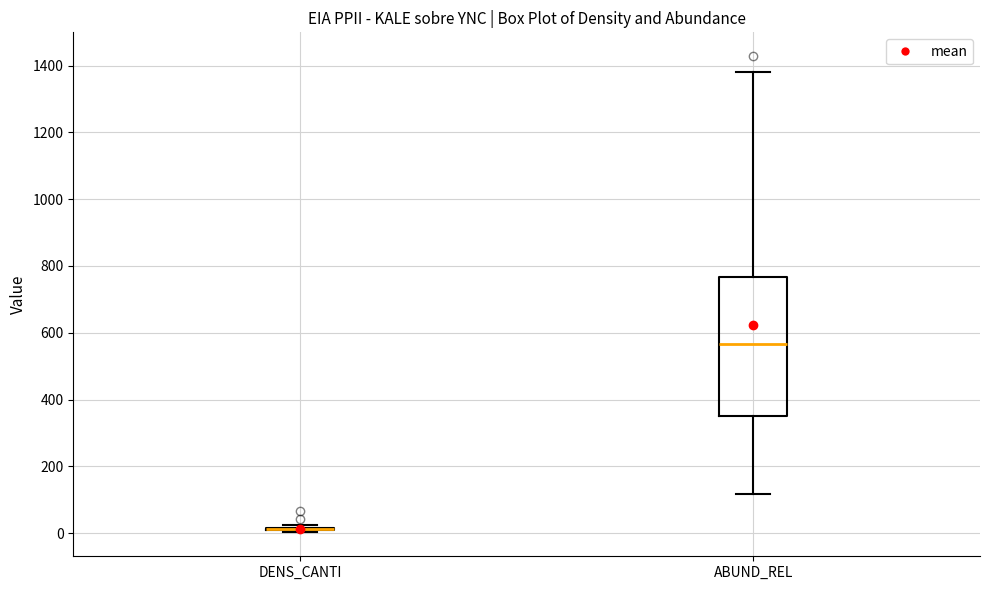

Comparing the boxes themselves (not the whiskers), which one is the tallest?

ABUND_REL